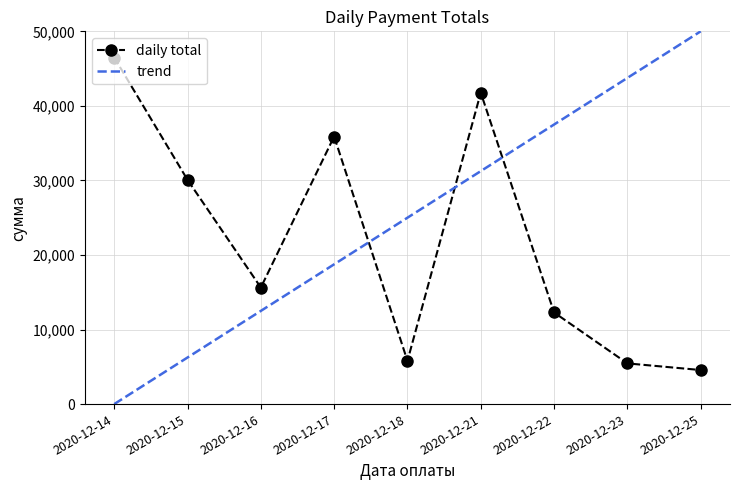

How many interior local peaks (higher than both neighbors) does the data have?

2